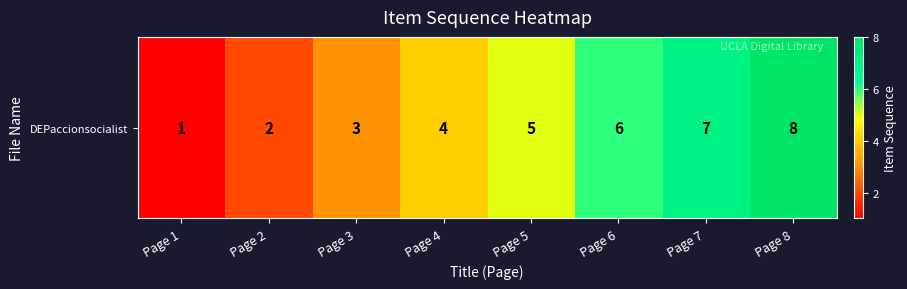

At which label does the data first exceed 5?

Page 6